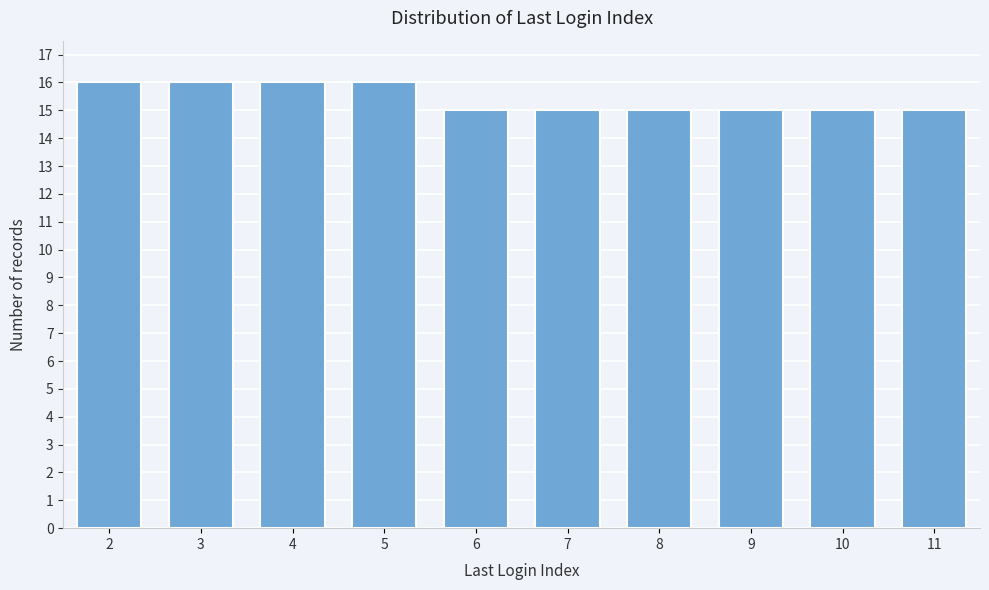

Reading right to left, transcribe all the data shown in this chart.

11=15	10=15	9=15	8=15	7=15	6=15	5=16	4=16	3=16	2=16